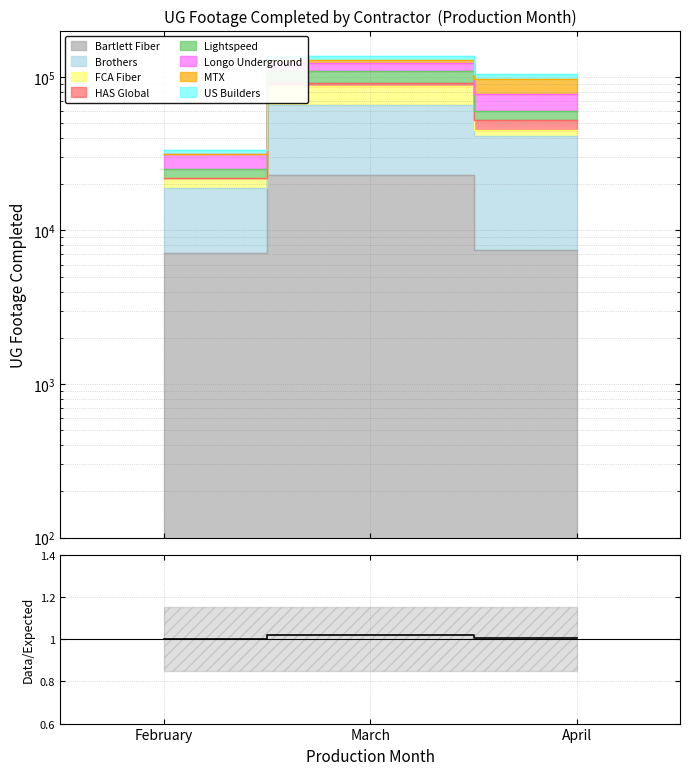

How many categories are shown in the chart?

3